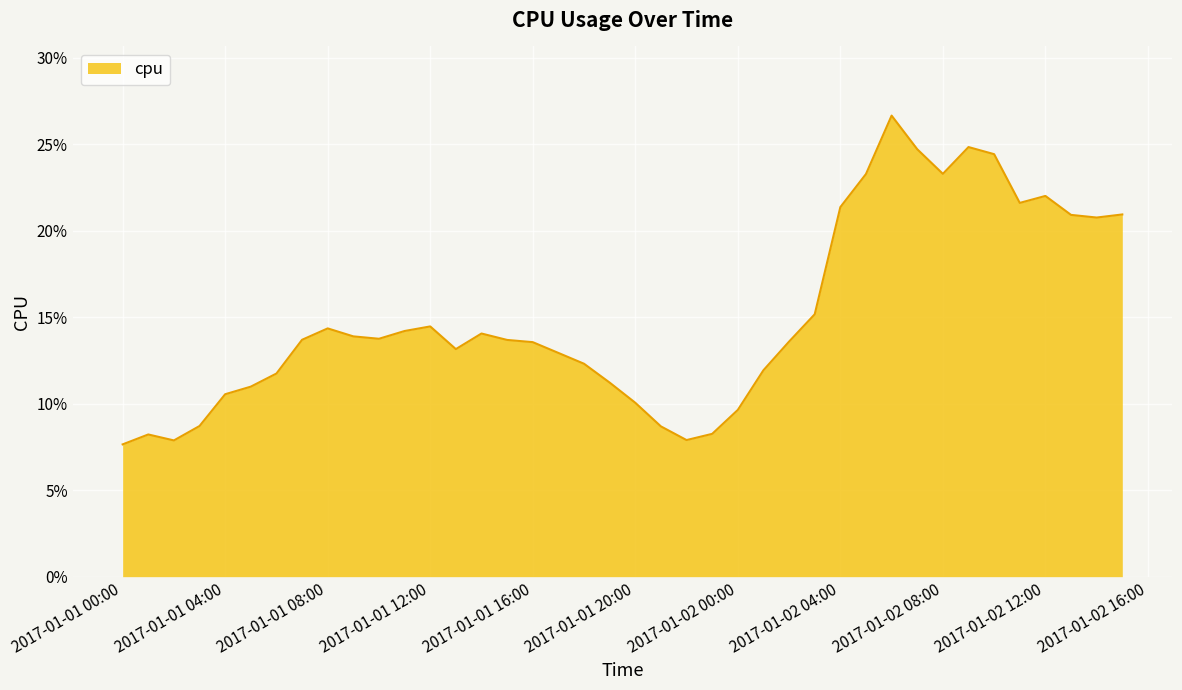

Does the chart have visible grid lines?

Yes